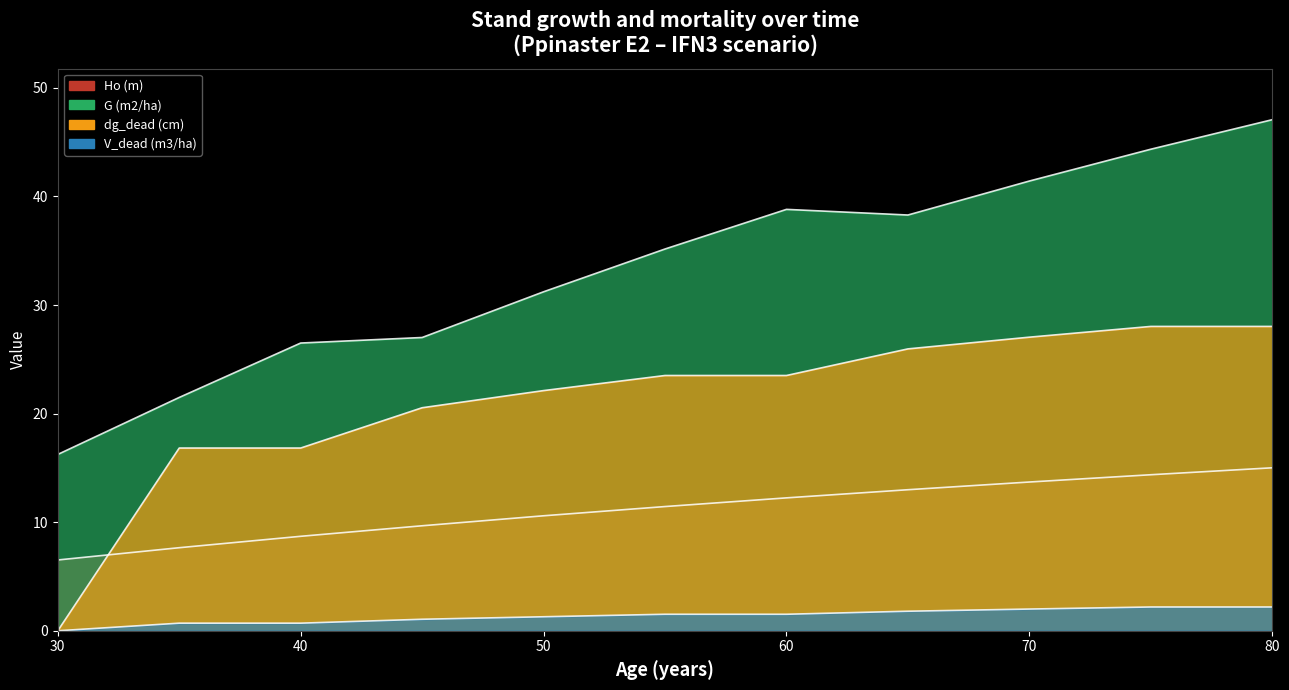

List the series in order of their overall mean, highest first.

G (m2/ha), dg_dead (cm), Ho (m), V_dead (m3/ha)